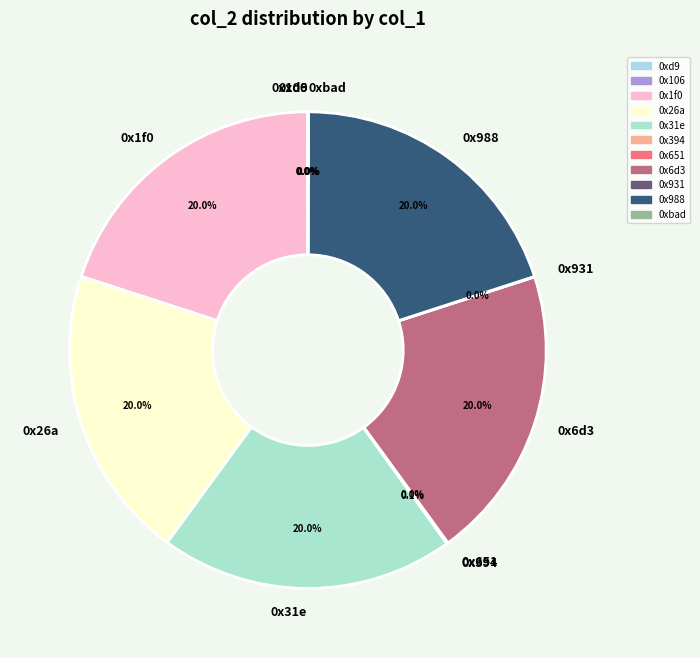

Does any single category account for the majority?

No